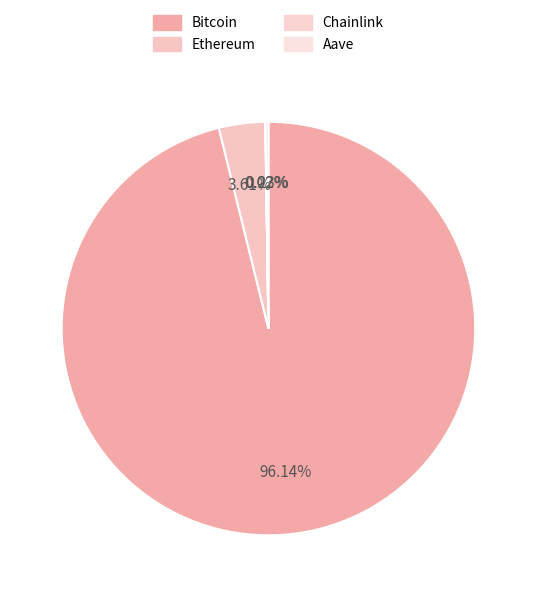

To the nearest percent, what is the difference between the largest and smallest slice percentages?

96%